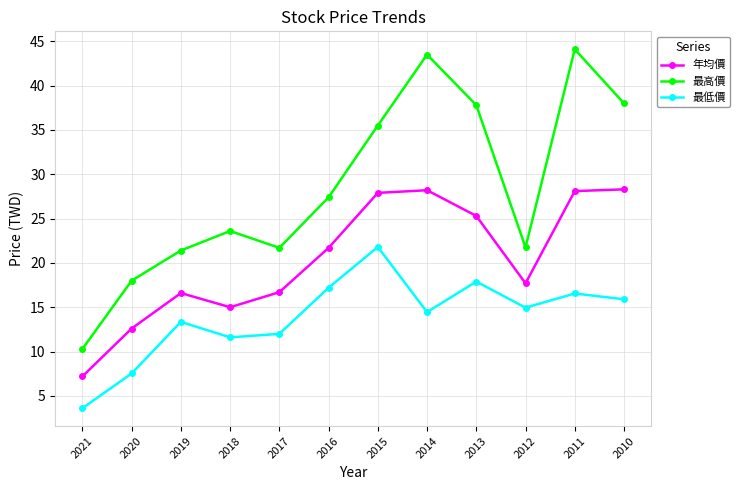

Between 2020 and 2011, which series saw the biggest shift?

最高價